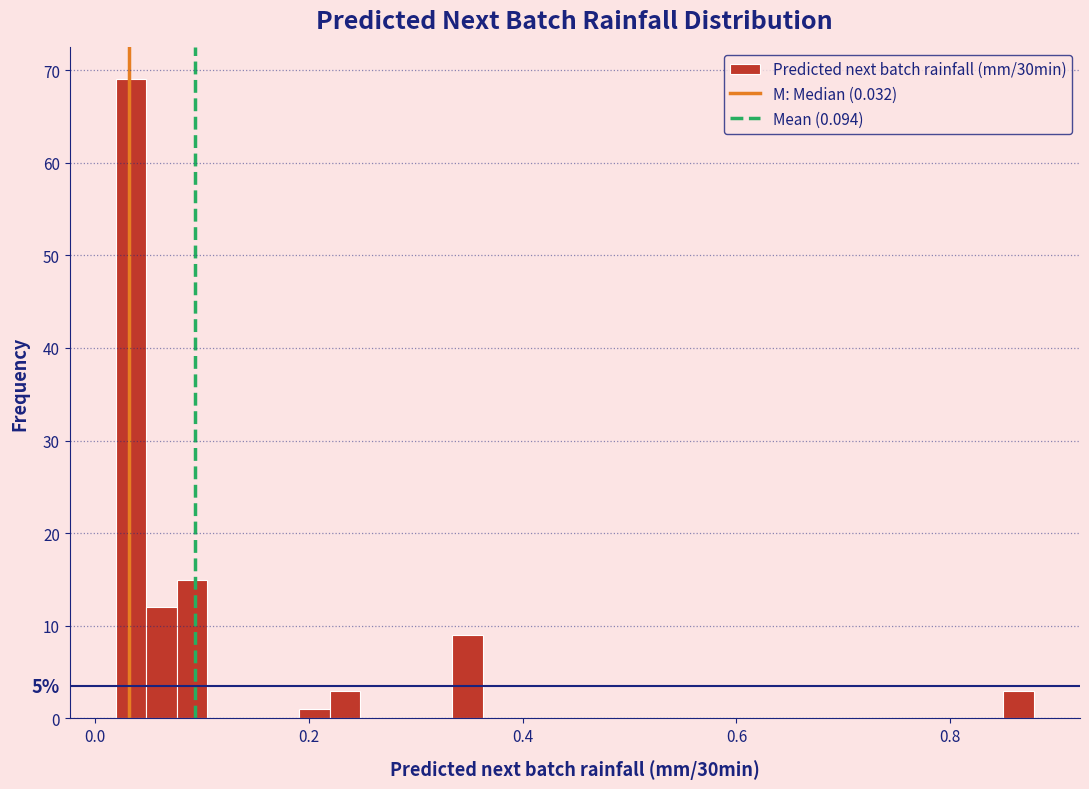

Around what value on the x-axis is the tallest bar? Give the approximate position of its centre, as read against the axis.

0.04